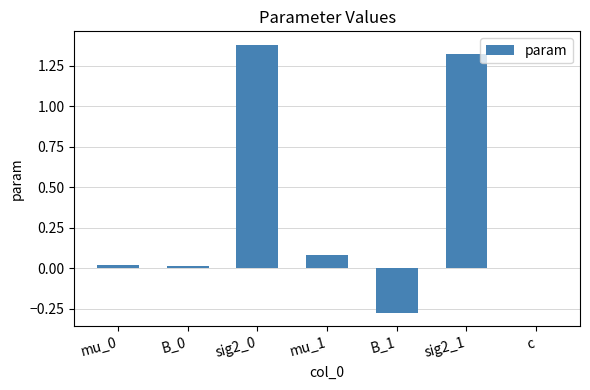

What is the sum of the values at B_1 and sig2_0?

1.1